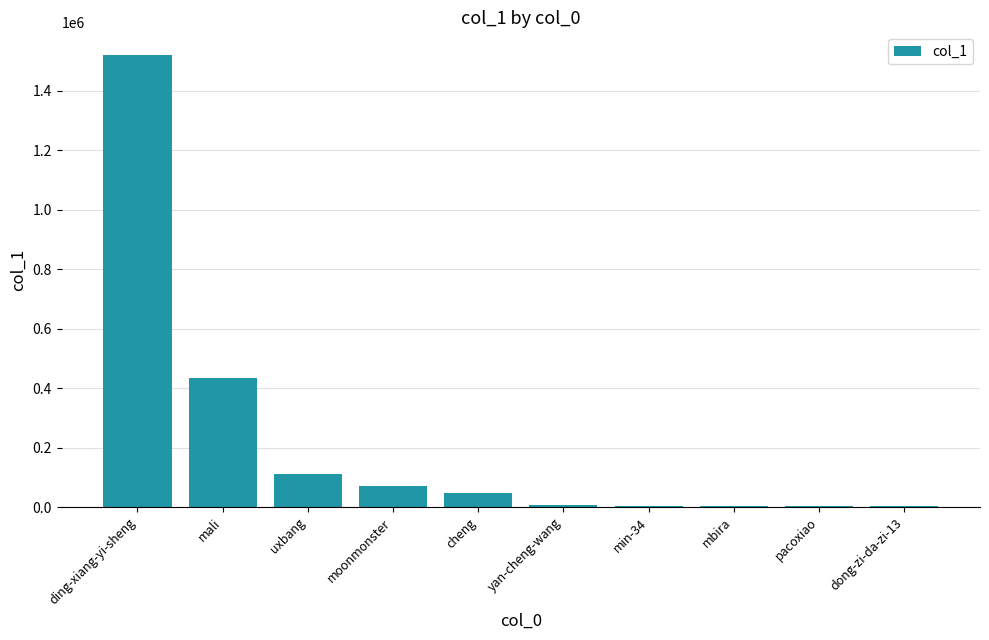

Where is the data nearest to the value 761433?

mali